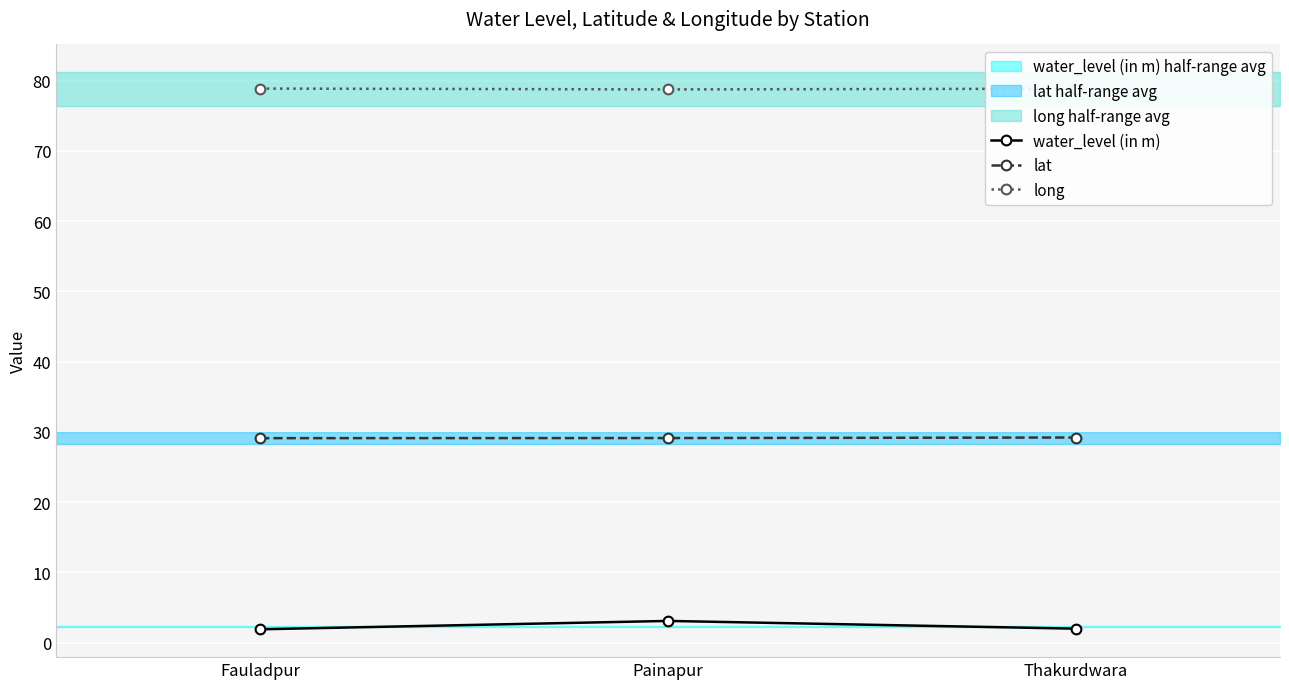

Which series changed the most between Fauladpur and Thakurdwara?

lat